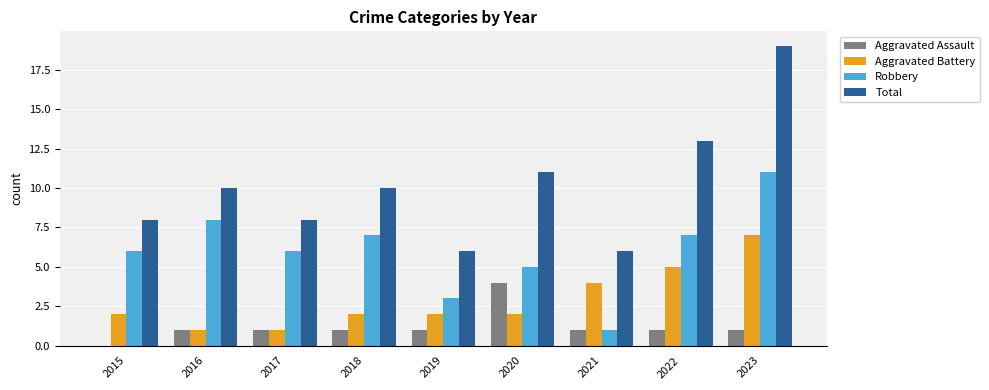

How many groups of bars are there?

9